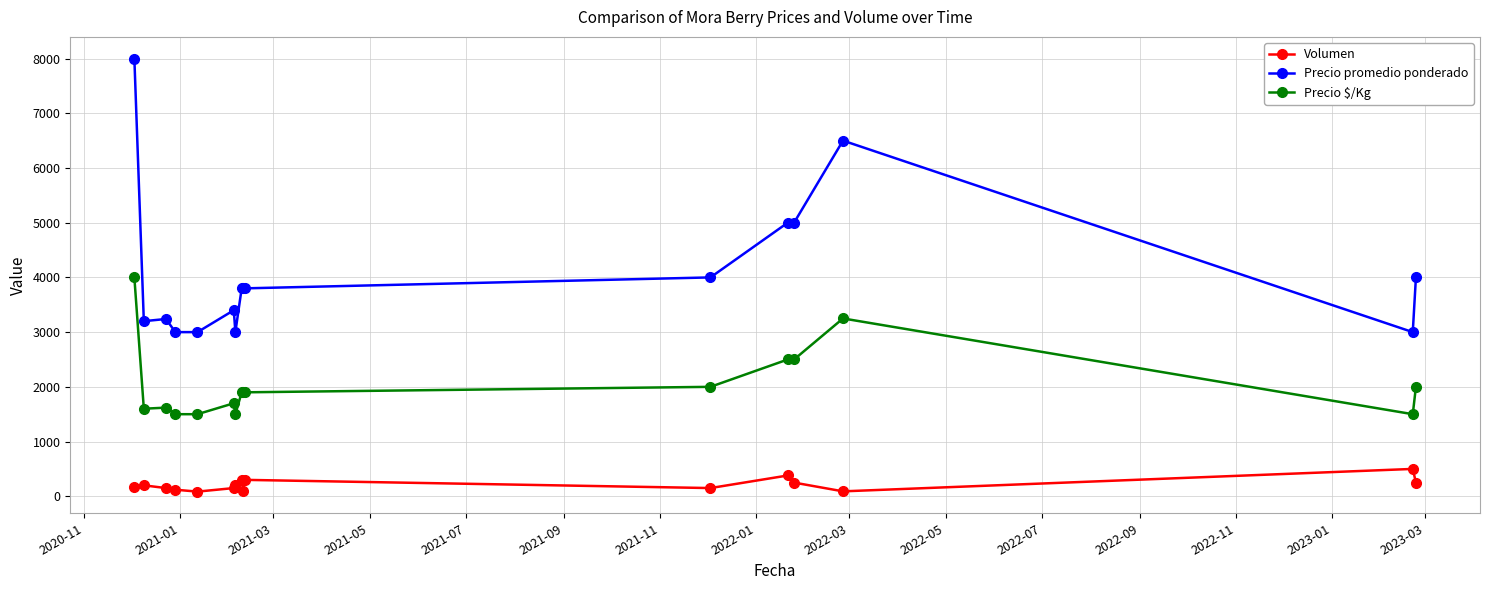

What is the maximum value for Volumen?

500